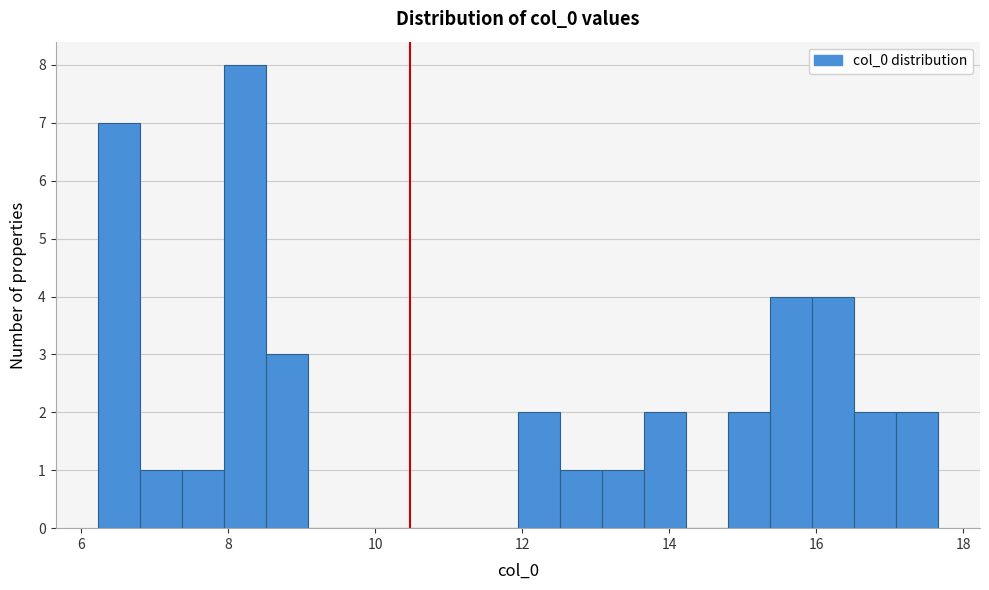

Around what value on the x-axis is the tallest bar? Give the approximate position of its centre, as read against the axis.

8.2